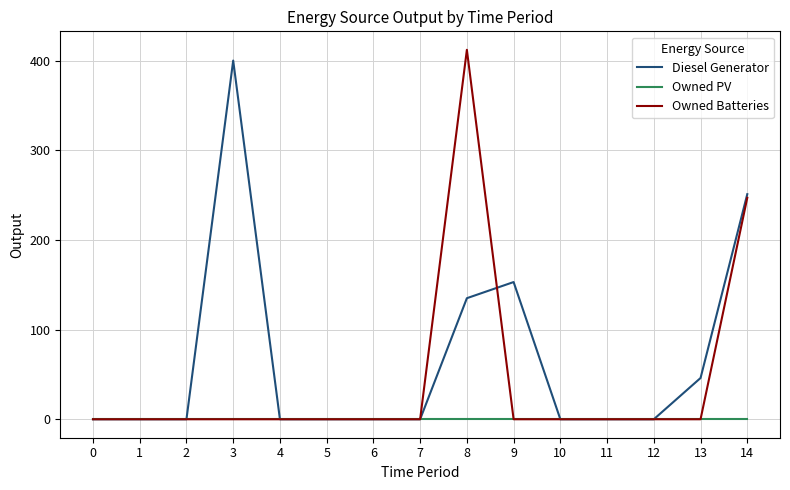

Is it true that Diesel Generator equals 245 at 9?

False